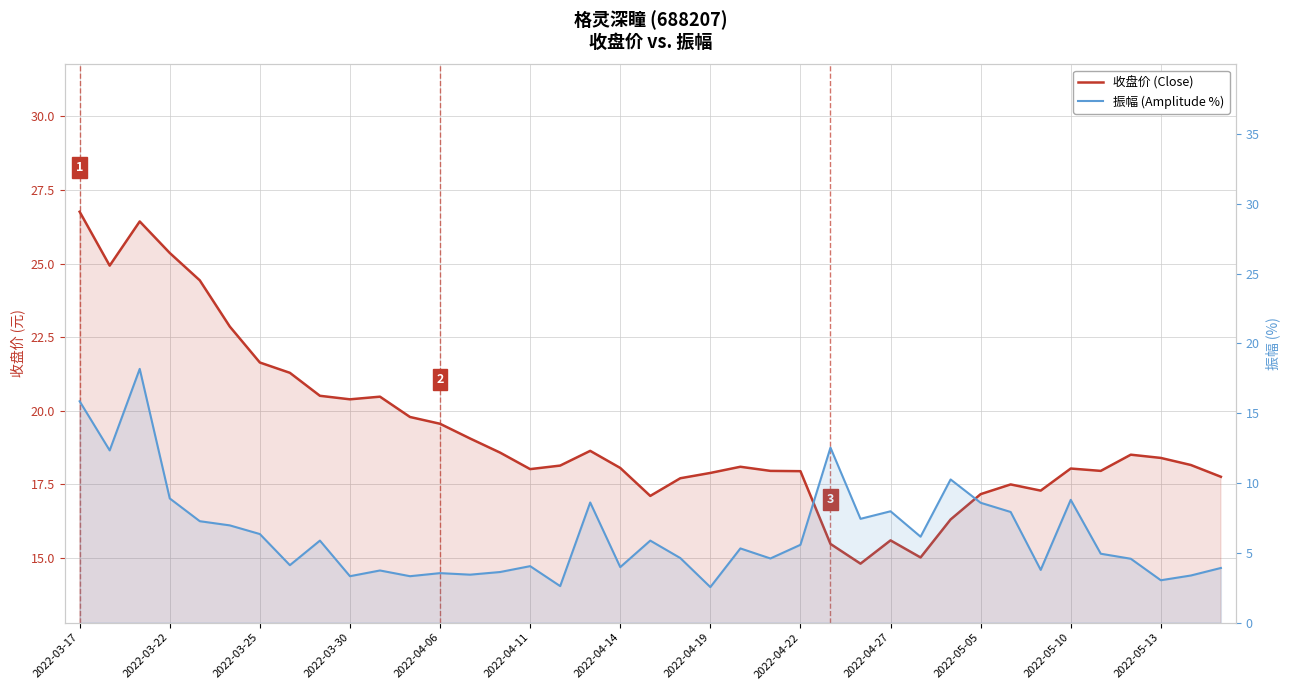

At which category does the chart reach its minimum across all series?

2022-04-19